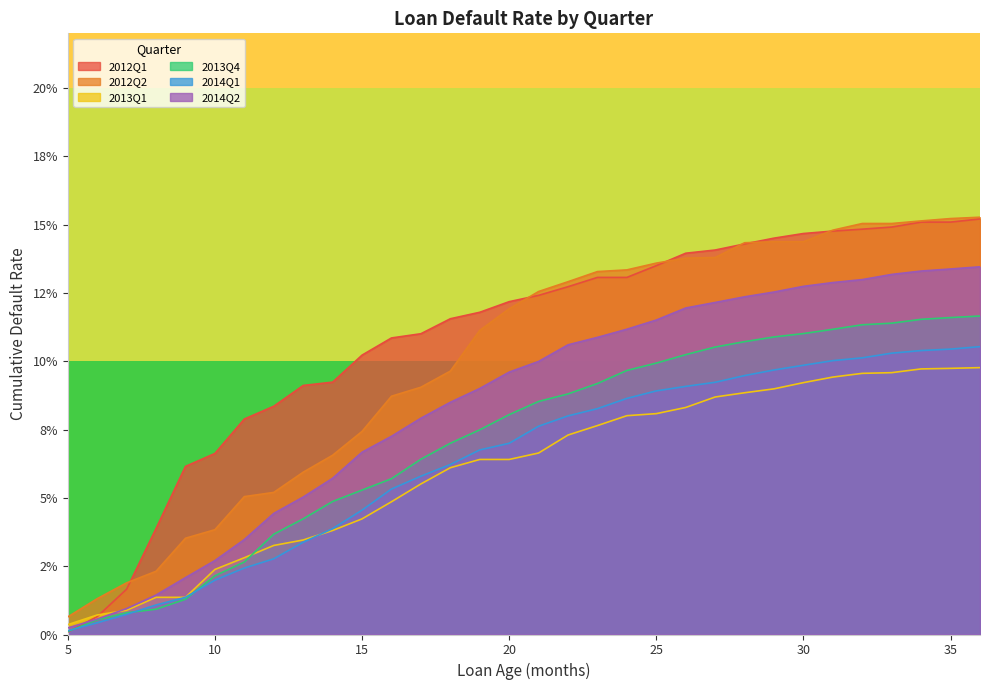

Does the chart have visible grid lines?

No